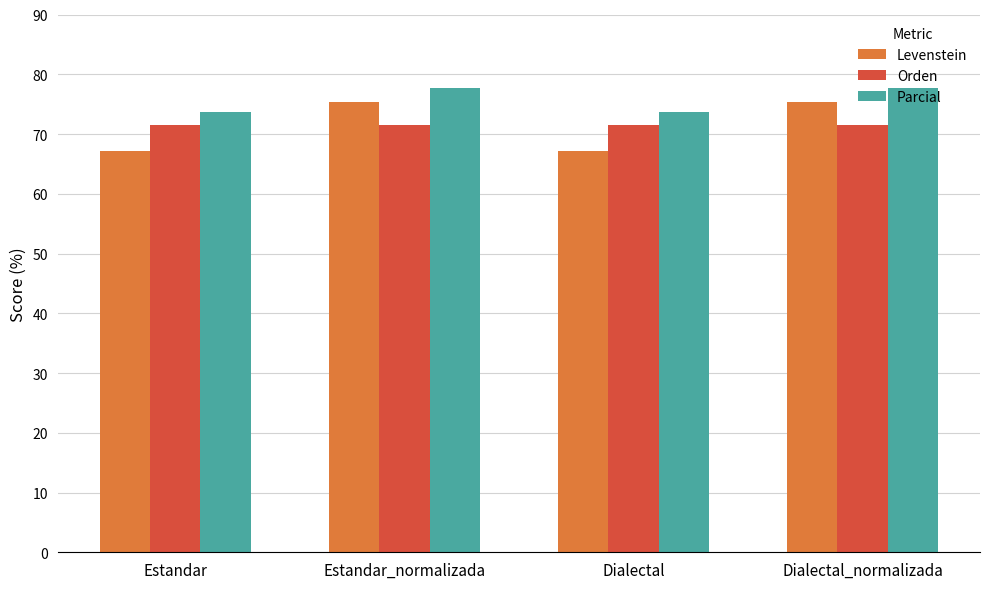

True or false: Parcial has a value of 77.8 at Dialectal_normalizada.

True